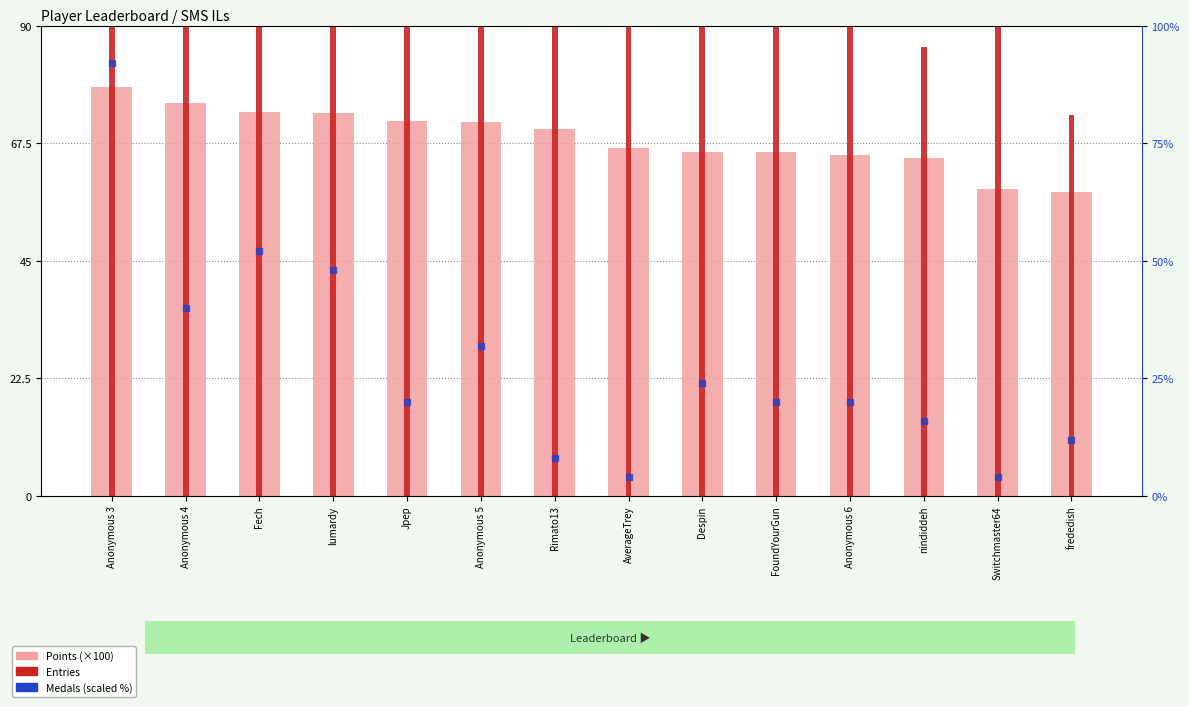

Which series contains the lowest Y value?

Medals (scaled %)